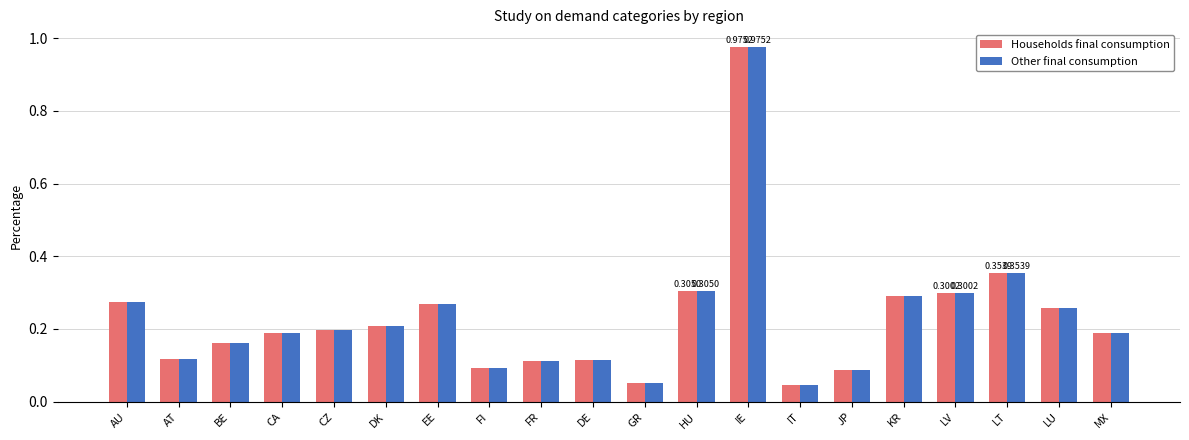

What is the sum of the Other final consumption values at LU and LT?

0.6